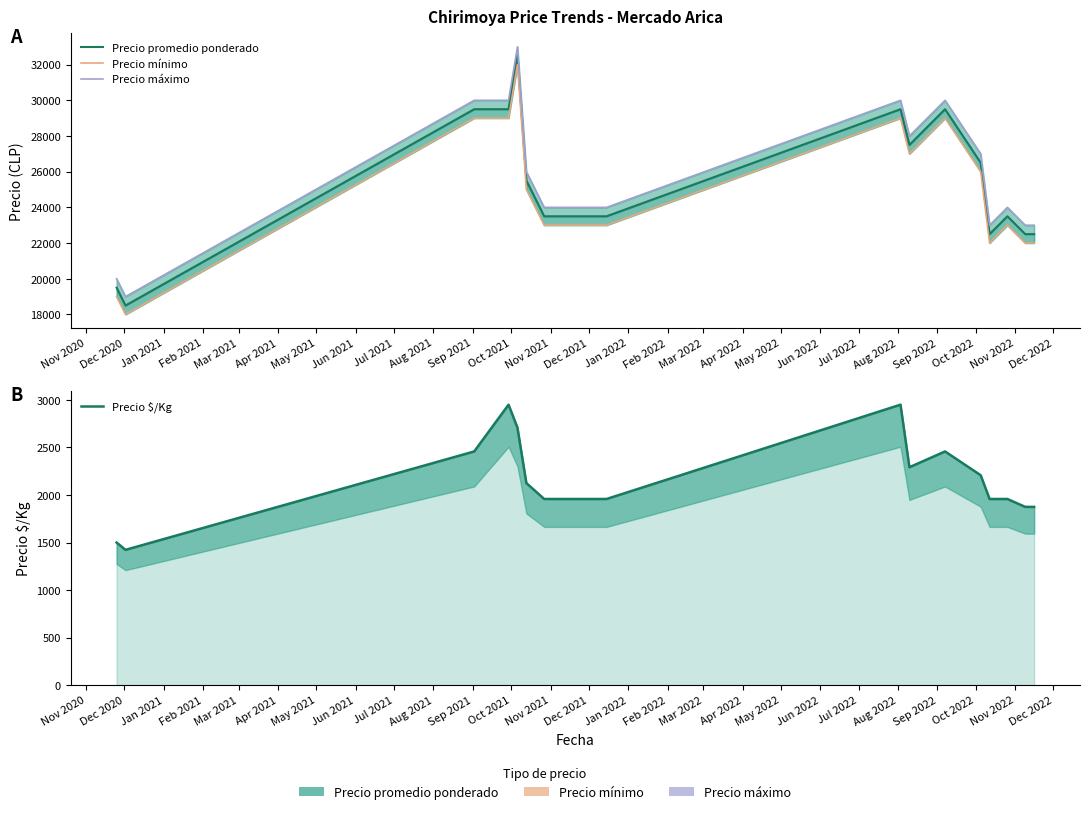

What is the difference between the second highest and second lowest values in the Precio $/Kg series?

1450